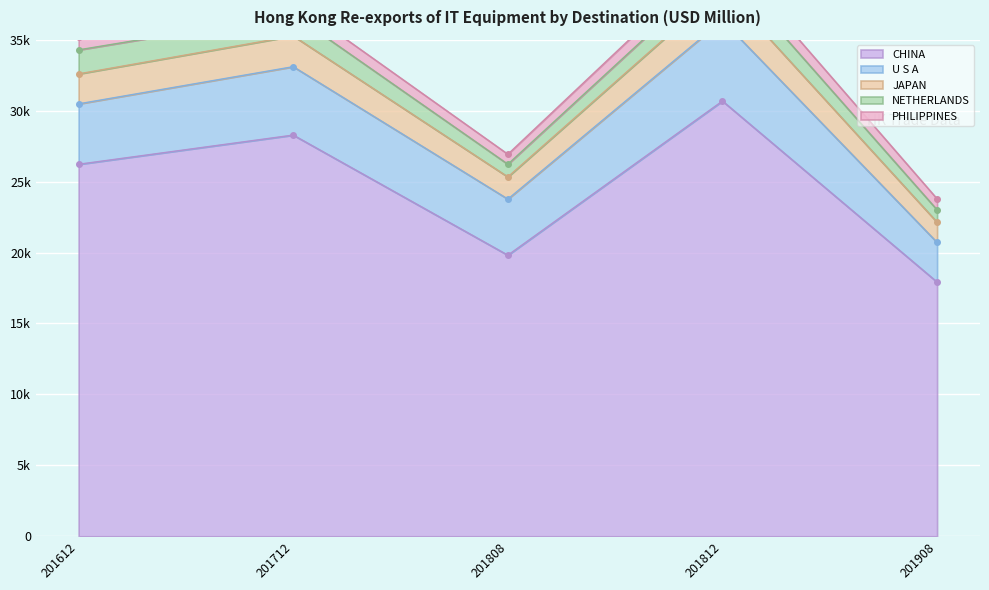

At which label does PHILIPPINES reach its peak?

201812